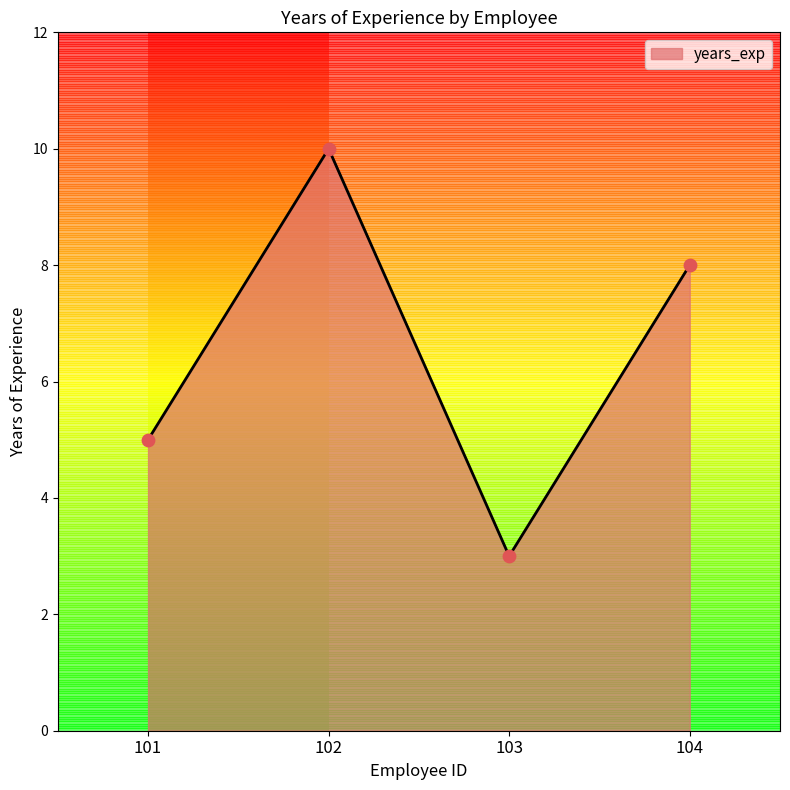

Which has a higher value, 102 or 103?

102